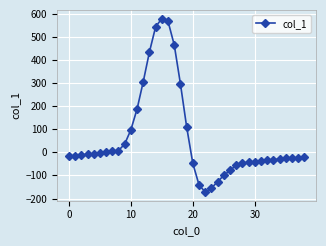

What is the average value?

60